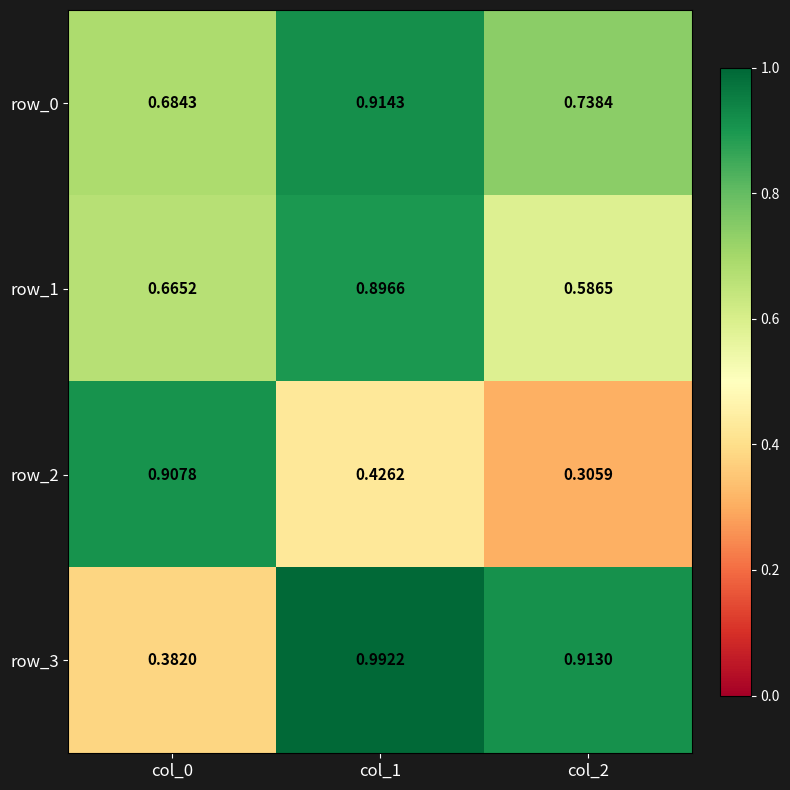

The value of row_3 at col_1 is 1.5. True or false?

False